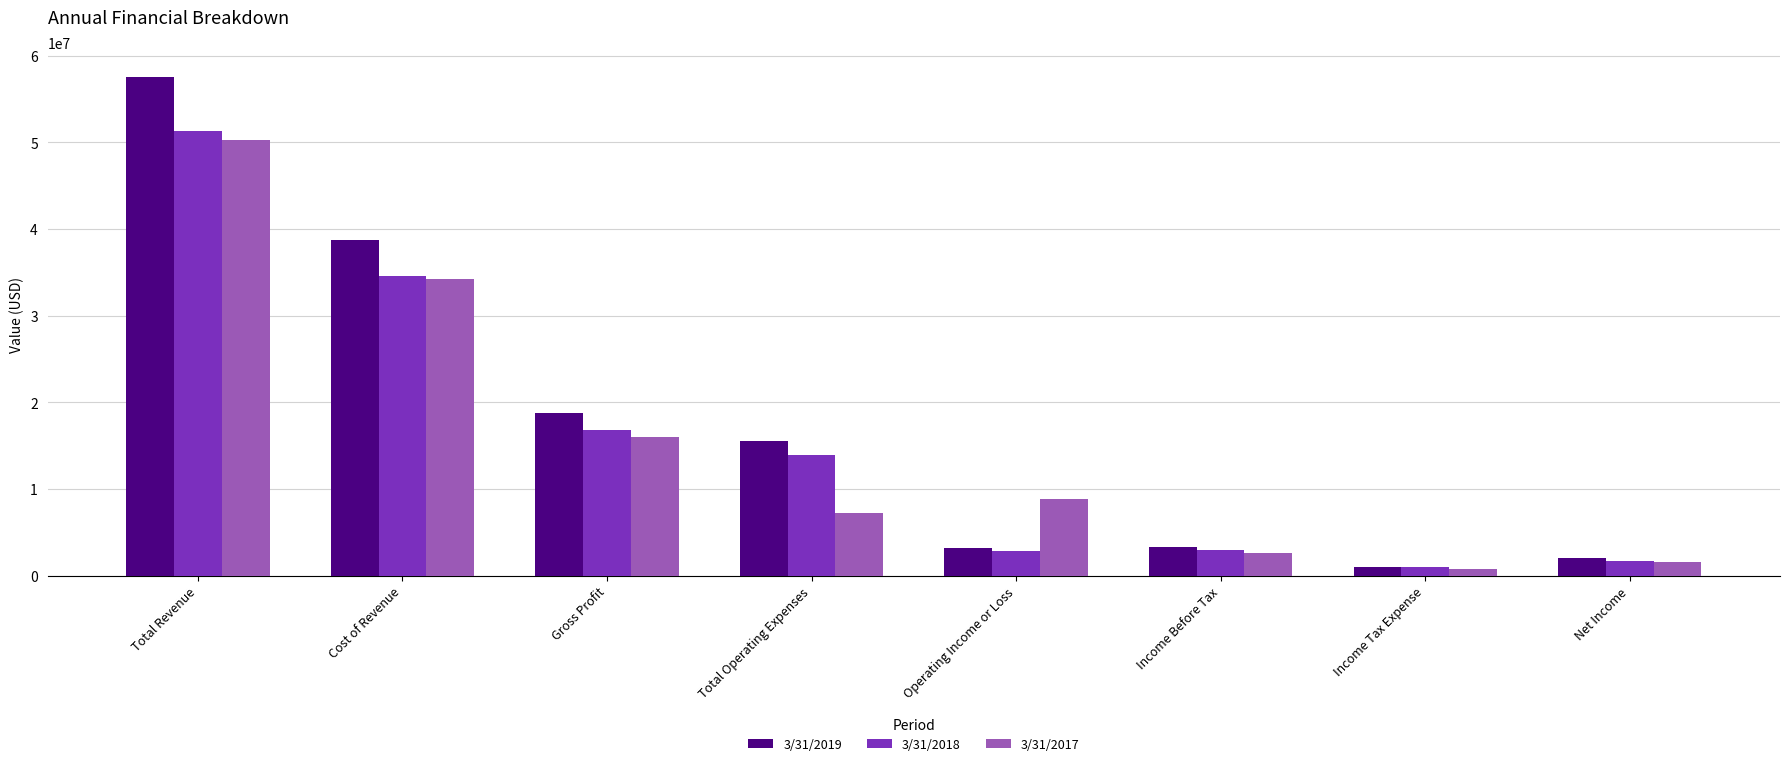

List the series in order of their peak value, highest first.

3/31/2019, 3/31/2018, 3/31/2017